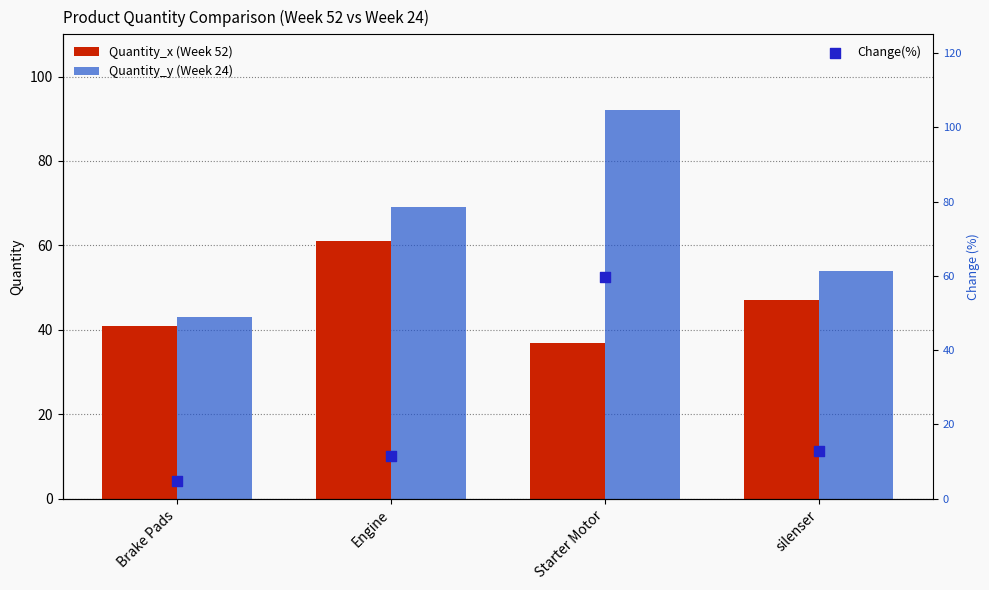

At which category is the sum across all series the highest?

Starter Motor